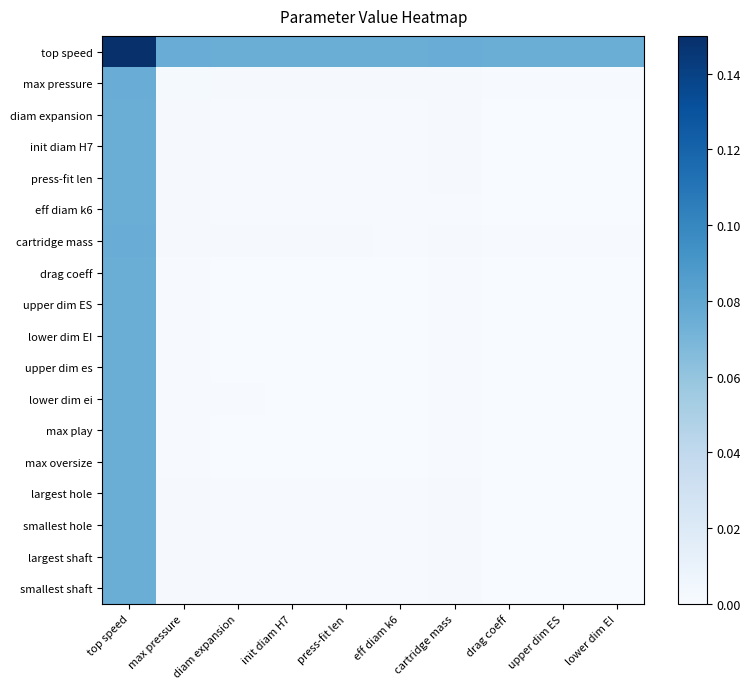

At which category is the sum across all series the highest?

top speed